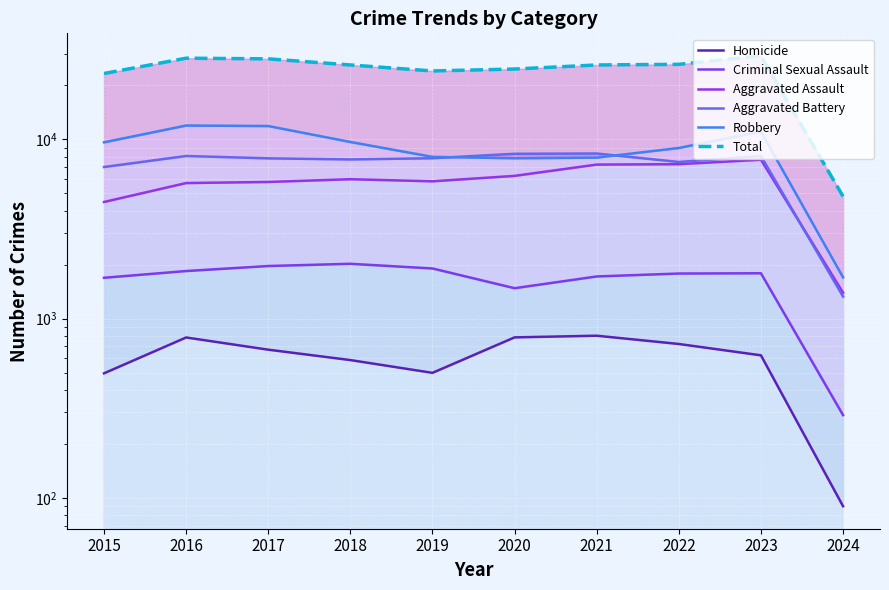

What is the value of the Aggravated Assault point at the 6th from the left?

6264